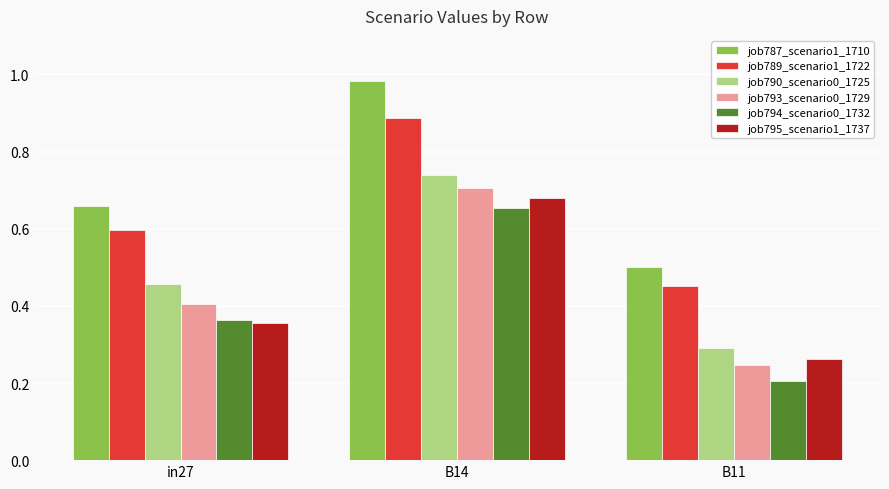

At which category does the chart reach its minimum across all series?

B11